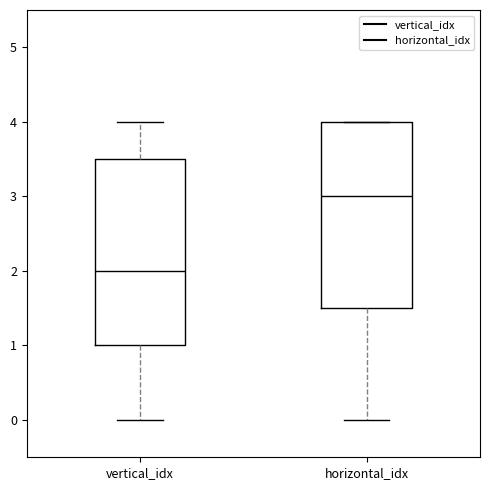

Where is the upper edge of the box for vertical_idx on the y-axis? The values are not printed on the chart, so give them approximately, as read against the axis.

3.5